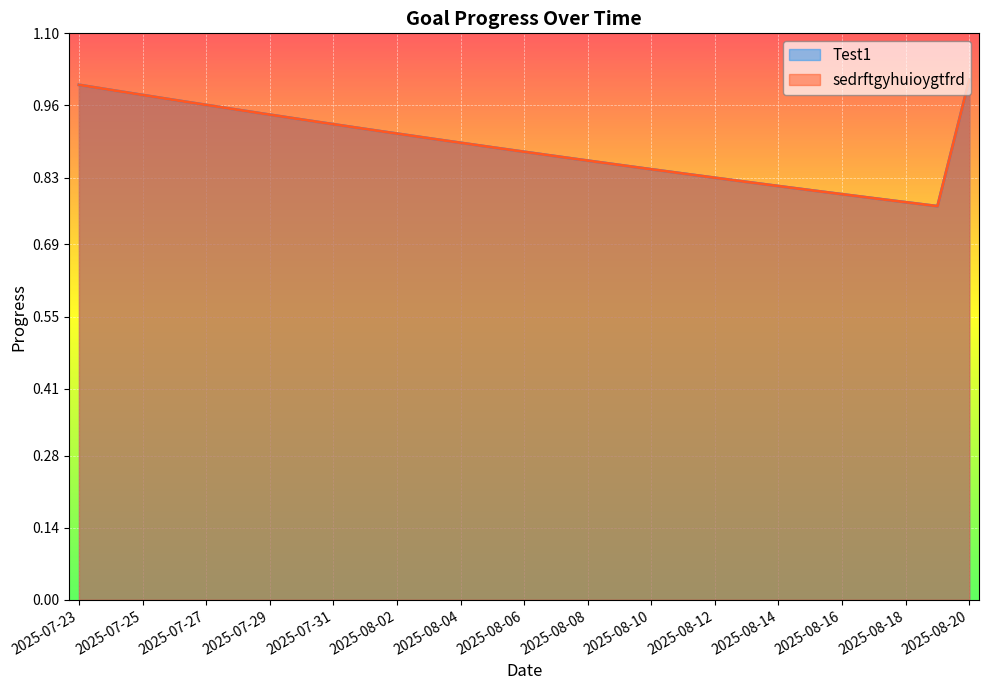

Reading left to right, extract all data points from this chart.

Test1: 2025-07-23=1.0	2025-07-24=1.0	2025-07-25=1.0	2025-07-26=1.0	2025-07-27=1.0	2025-07-28=1.0	2025-07-29=0.9	2025-07-30=0.9	2025-07-31=0.9	2025-08-01=0.9	2025-08-02=0.9	2025-08-03=0.9	2025-08-04=0.9	2025-08-05=0.9	2025-08-06=0.9	2025-08-07=0.9	2025-08-08=0.9	2025-08-09=0.8	2025-08-10=0.8	2025-08-11=0.8	2025-08-12=0.8	2025-08-13=0.8	2025-08-14=0.8	2025-08-15=0.8	2025-08-16=0.8	2025-08-17=0.8	2025-08-18=0.8	2025-08-19=0.8	2025-08-20=1.0
sedrftgyhuioygtfrd: 2025-07-23=1.0	2025-07-24=1.0	2025-07-25=1.0	2025-07-26=1.0	2025-07-27=1.0	2025-07-28=1.0	2025-07-29=0.9	2025-07-30=0.9	2025-07-31=0.9	2025-08-01=0.9	2025-08-02=0.9	2025-08-03=0.9	2025-08-04=0.9	2025-08-05=0.9	2025-08-06=0.9	2025-08-07=0.9	2025-08-08=0.9	2025-08-09=0.8	2025-08-10=0.8	2025-08-11=0.8	2025-08-12=0.8	2025-08-13=0.8	2025-08-14=0.8	2025-08-15=0.8	2025-08-16=0.8	2025-08-17=0.8	2025-08-18=0.8	2025-08-19=0.8	2025-08-20=1.0